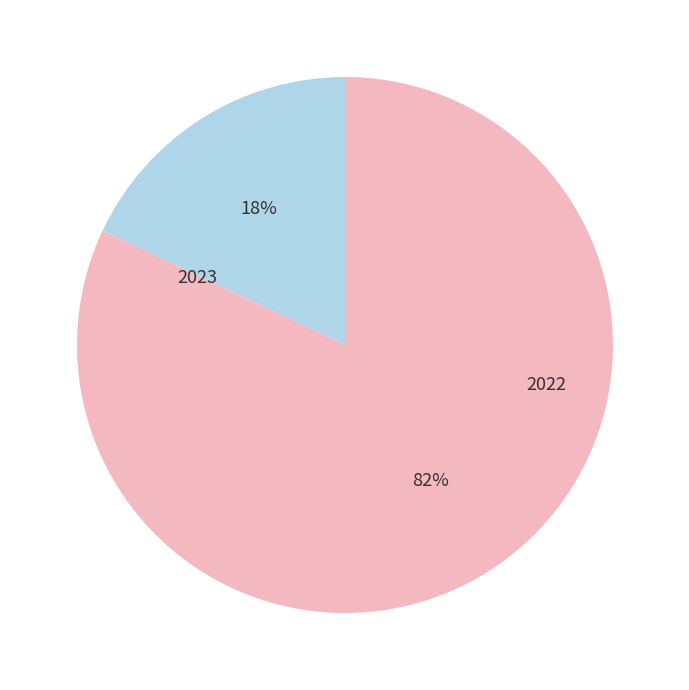

Rank the categories by value from highest to lowest.

2022, 2023